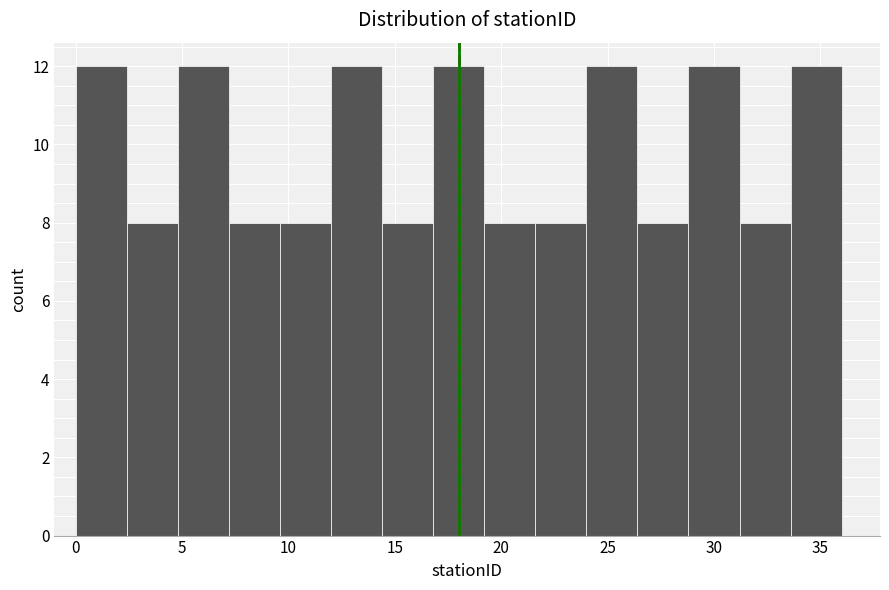

Reading left to right, list every bar in this chart as the range it spans on the x-axis followed by its height. Neither the bar edges nor the heights are printed on the chart, so give them approximately, as read against the axes.

0.0 to 2.4: 12
2.4 to 4.8: 8
4.8 to 7.2: 12
7.2 to 9.6: 8
9.6 to 12.0: 8
12.0 to 14.4: 12
14.4 to 16.8: 8
16.8 to 19.2: 12
19.2 to 21.6: 8
21.6 to 24.0: 8
24.0 to 26.4: 12
26.4 to 28.8: 8
28.8 to 31.2: 12
31.2 to 33.6: 8
33.6 to 36.0: 12